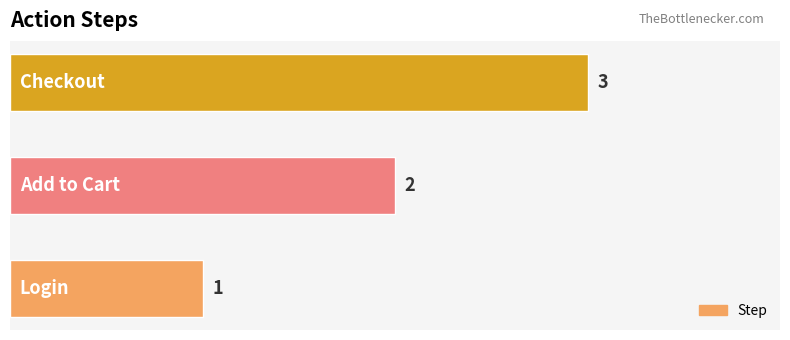

How many values are between 1 and 3?

3